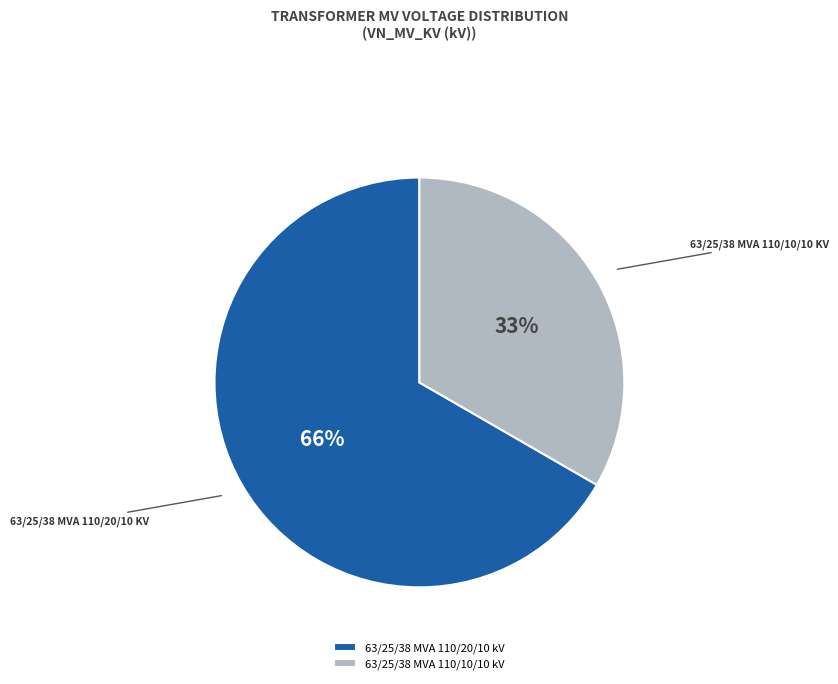

To the nearest percent, what is the combined percentage of 63/25/38 MVA 110/20/10 kV and 63/25/38 MVA 110/10/10 kV?

100%